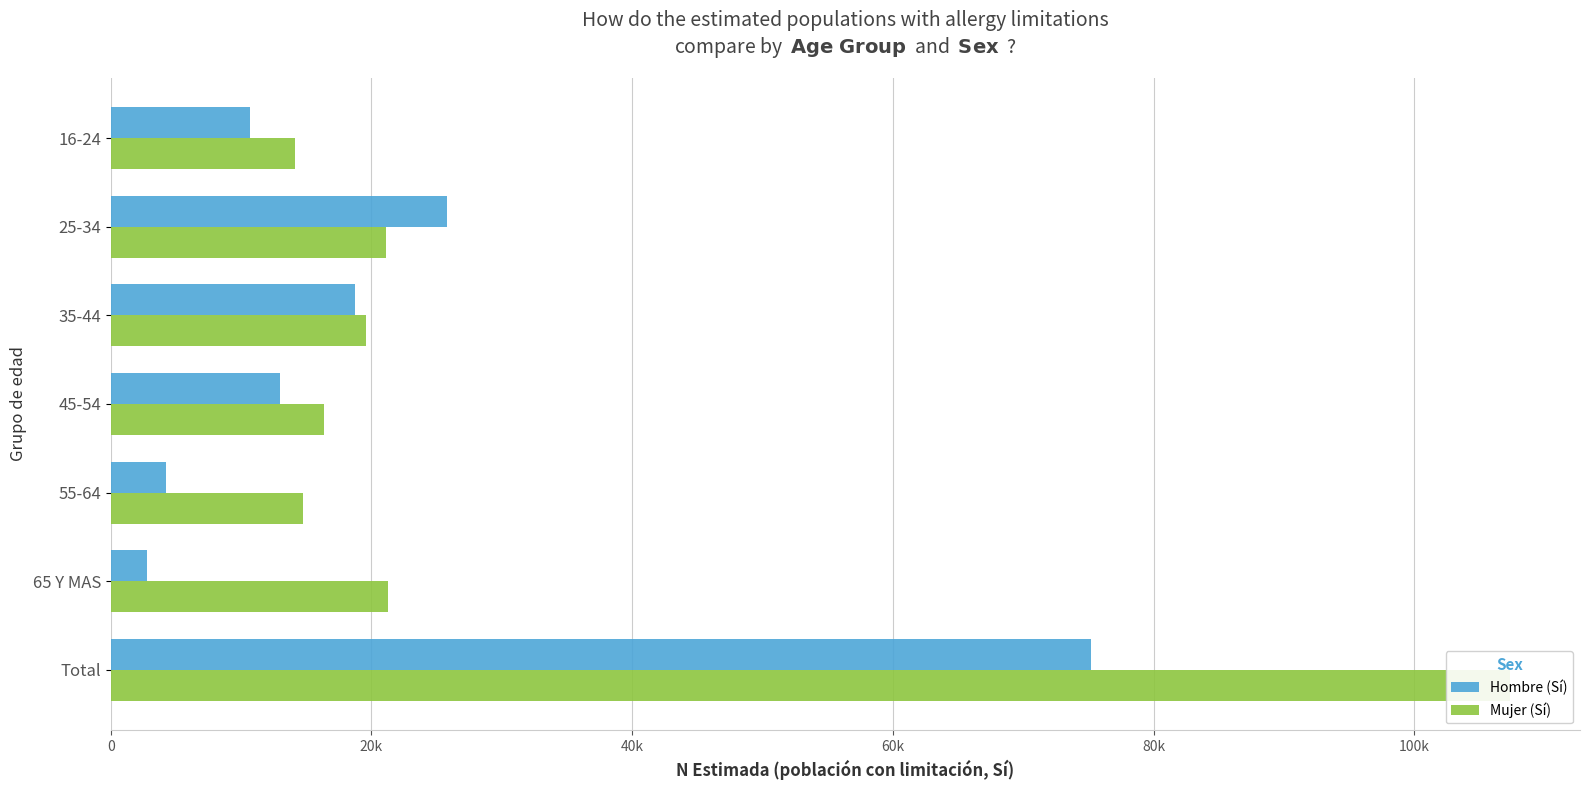

What is the maximum value for Hombre (Sí)?

75203